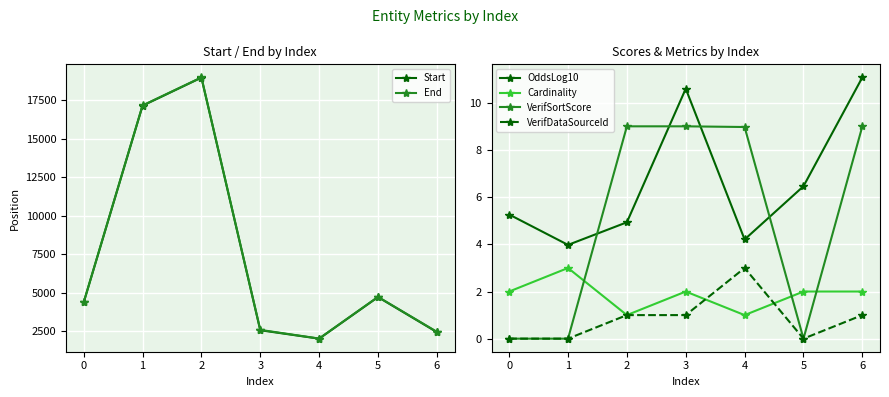

How many lines are shown in the chart?

6